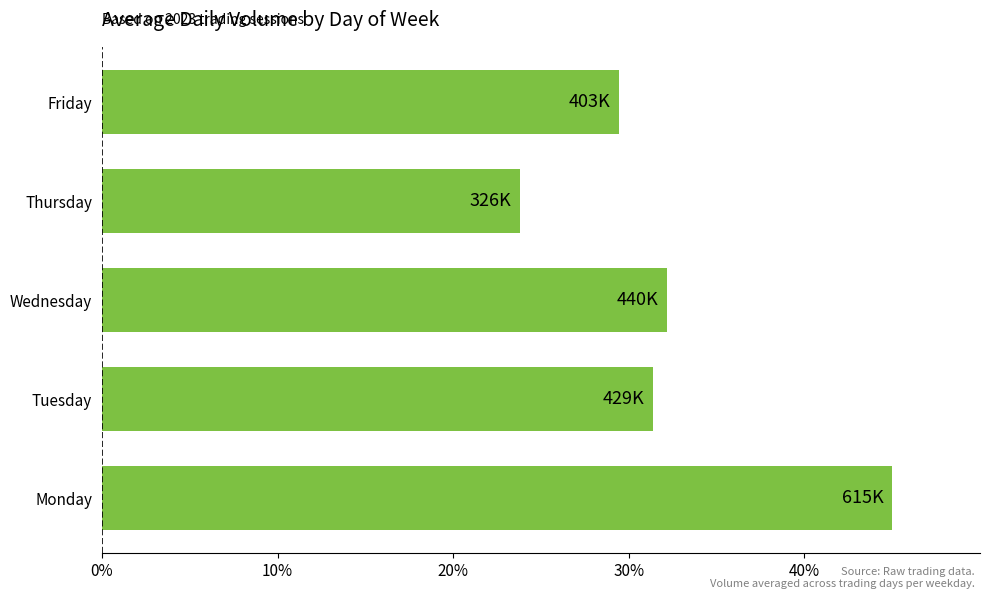

Reading top to bottom, transcribe all the data shown in this chart.

Friday=29.4	Thursday=23.8	Wednesday=32.2	Tuesday=31.4	Monday=45.0